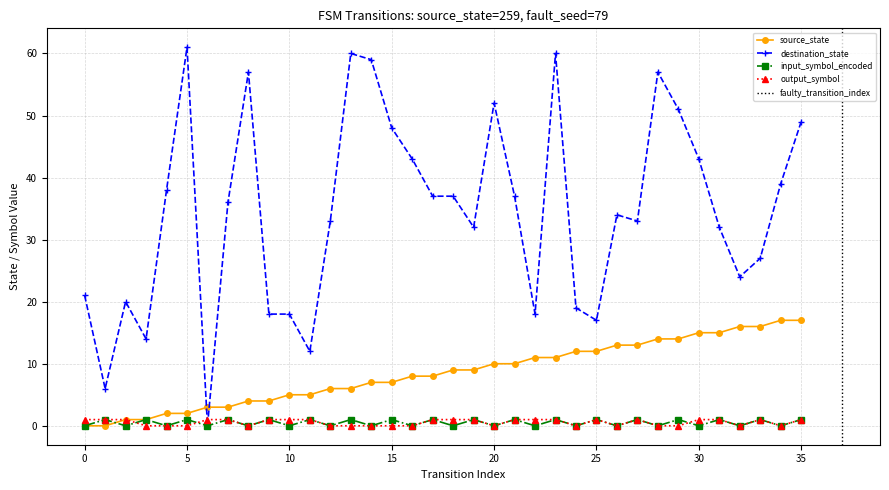

Where do input_symbol_encoded and source_state first cross each other?

1 and 2